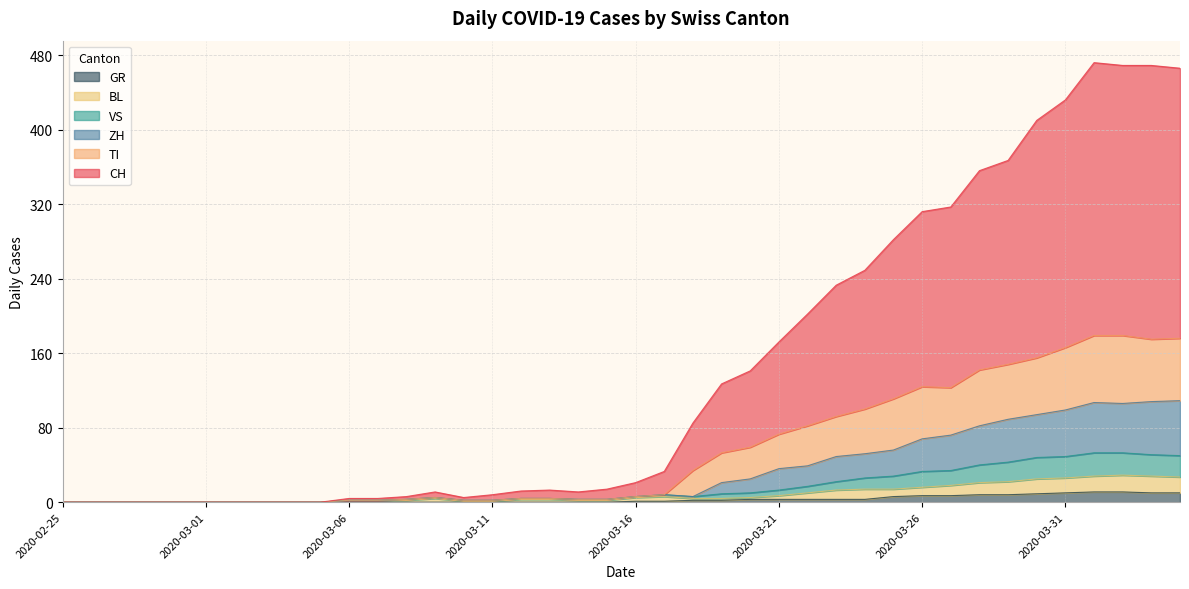

How many positive values does the ZH series have?

30